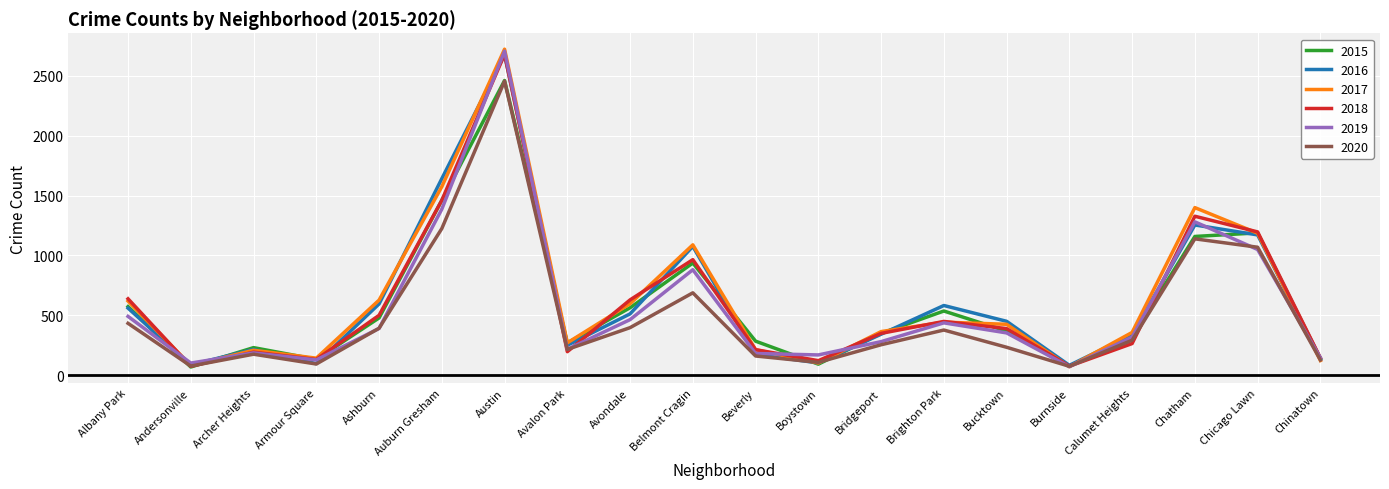

What is the highest value of the 2016 series?

2676